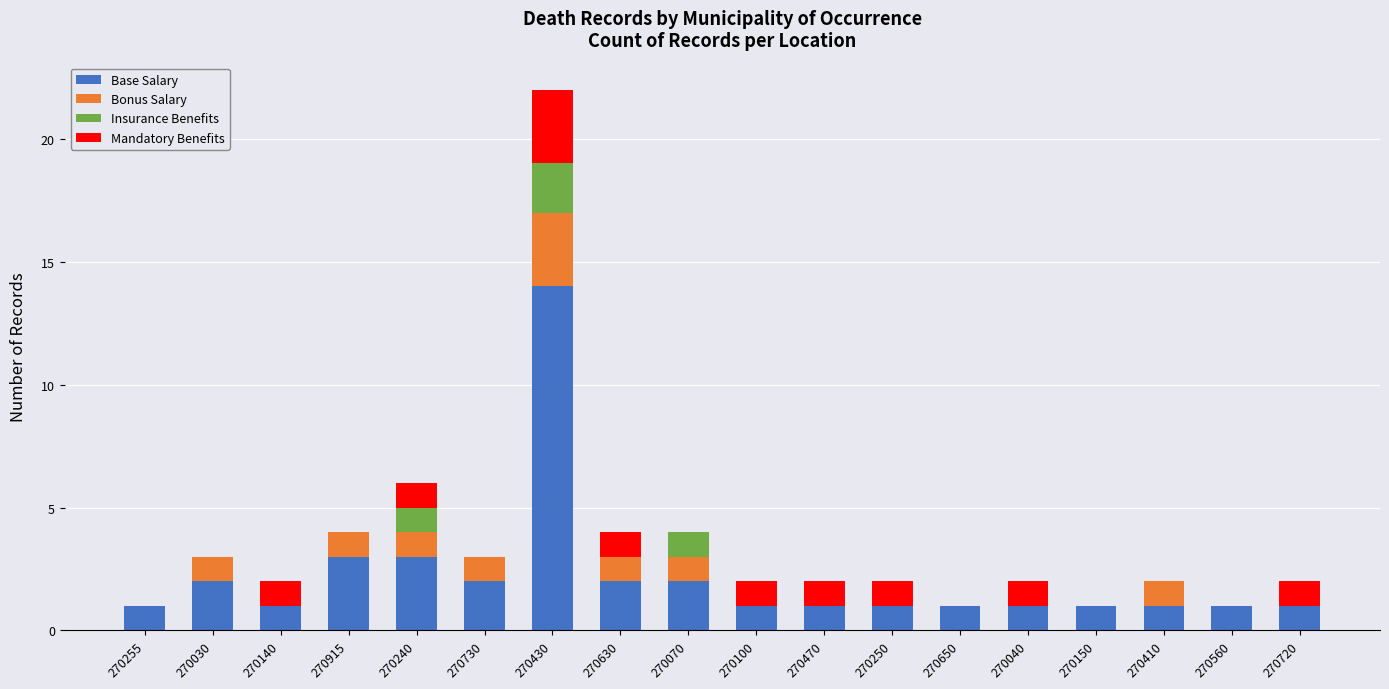

What is the total value across all series at 270030?

3